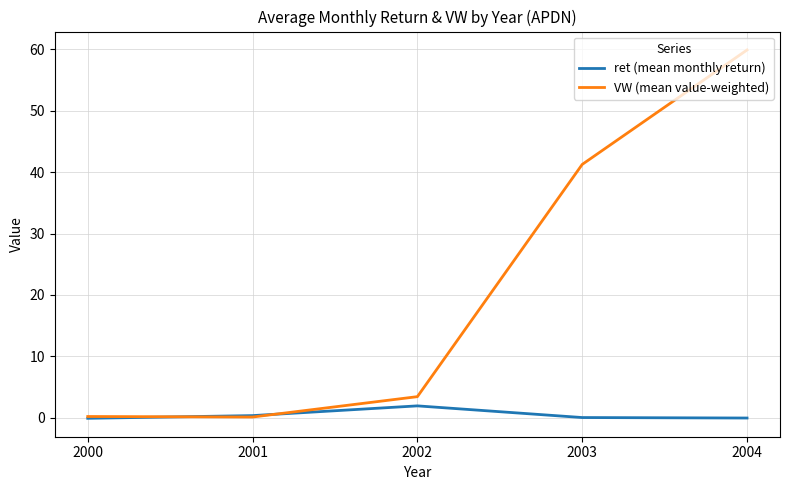

What is the sum of all ret (mean monthly return) values?

2.1